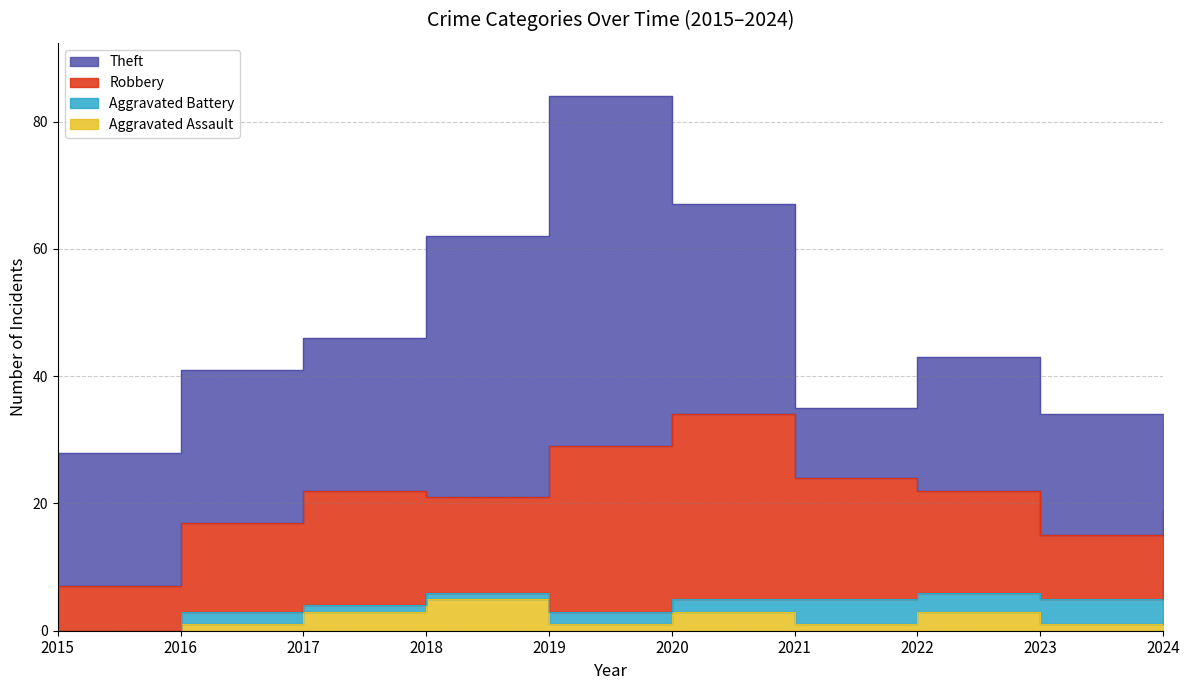

What is the difference between the maximum and minimum values in the Aggravated Assault series?

5